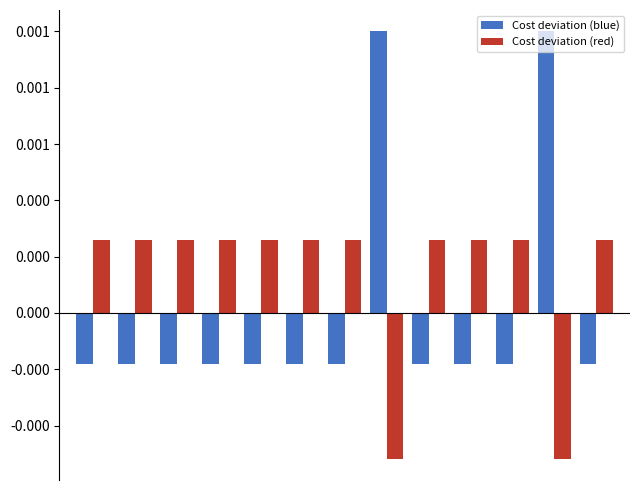

At how many categories does at least one series exceed 0?

13